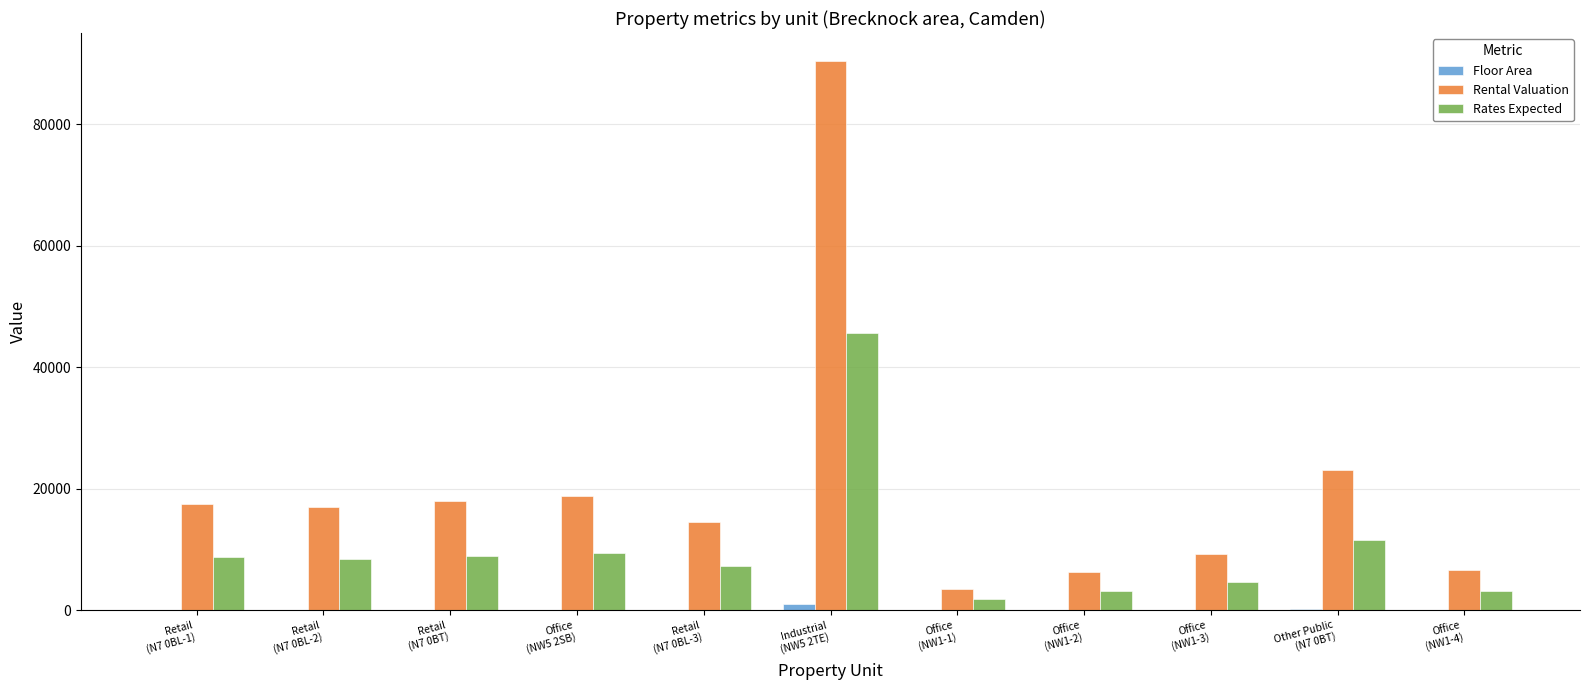

What is the highest value of the Rates Expected series?

45612.0